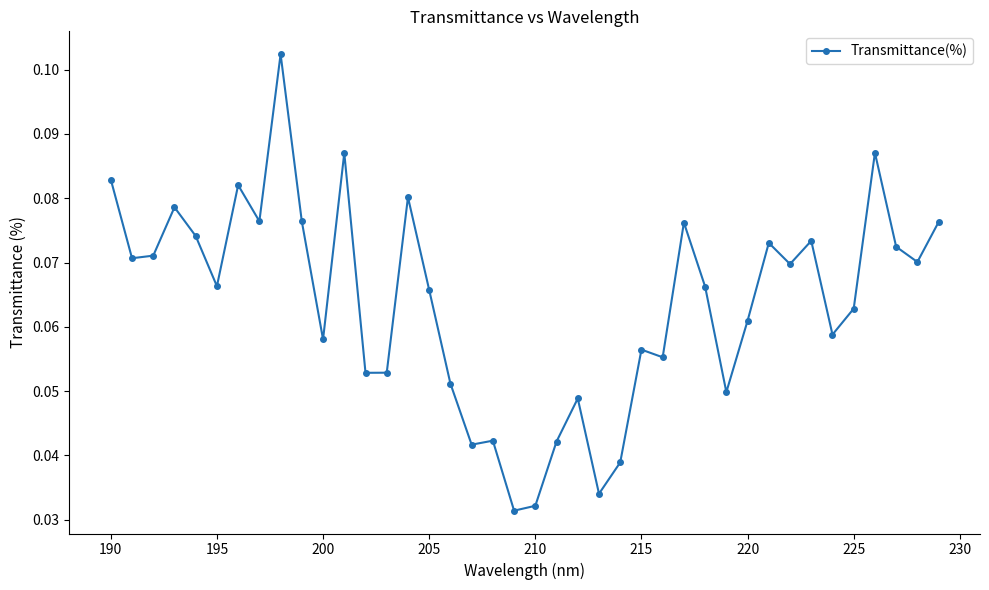

True or false: there are more than 0 points higher than both neighbors.

True